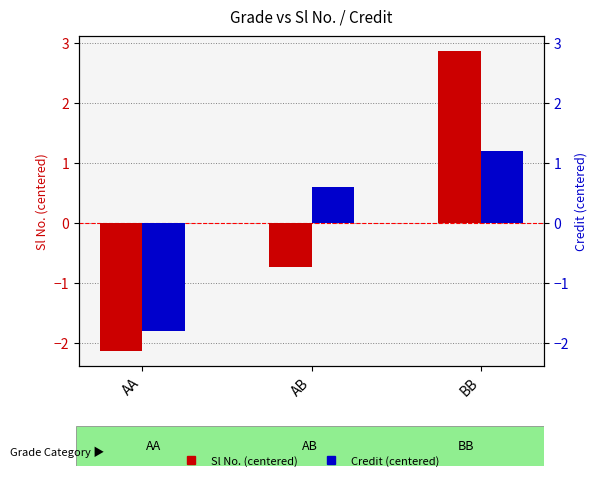

Are the bars horizontal?

No